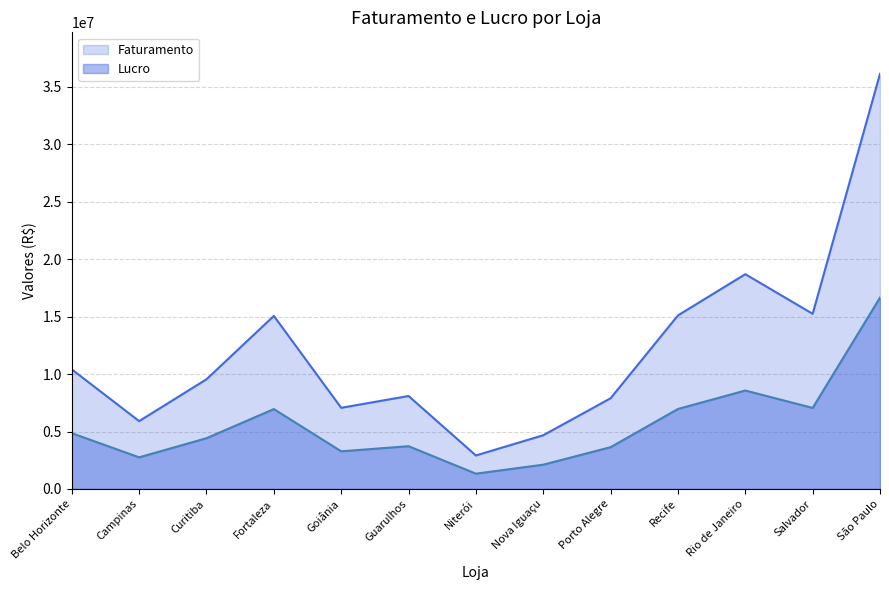

List the series in order of their peak value, lowest first.

Lucro, Faturamento